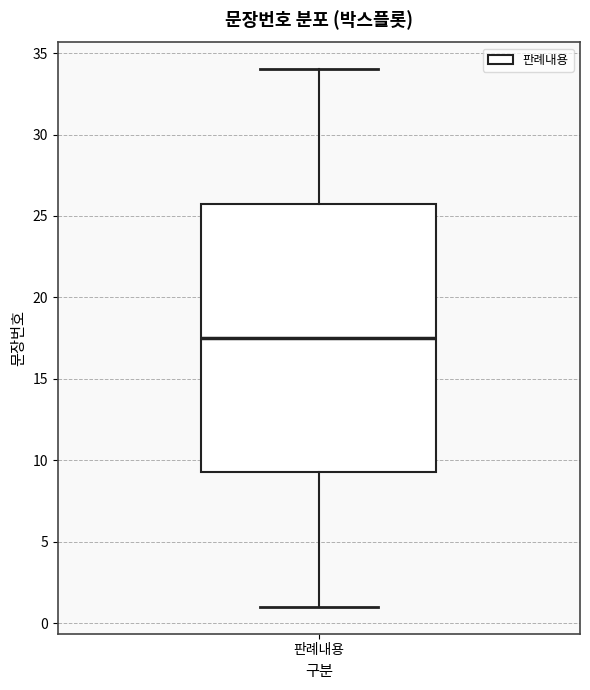

Where does the upper whisker of the box for 판례내용 end on the y-axis? The values are not printed on the chart, so give them approximately, as read against the axis.

34.0